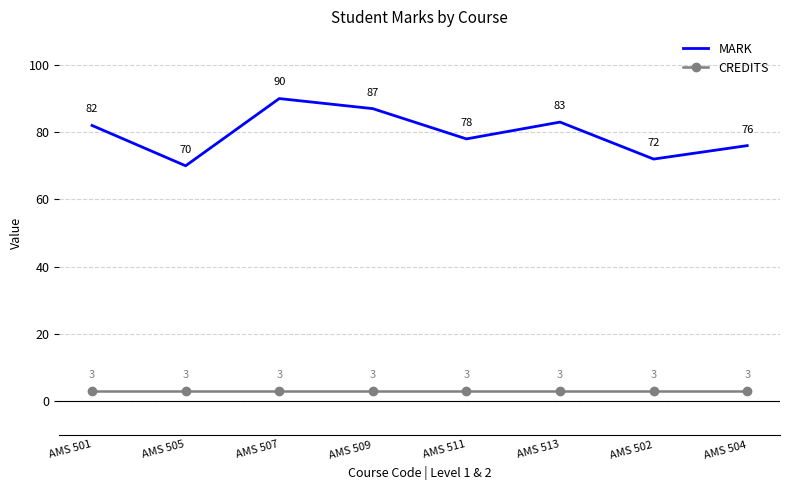

What is the difference between the second highest and second lowest values in the MARK series?

15